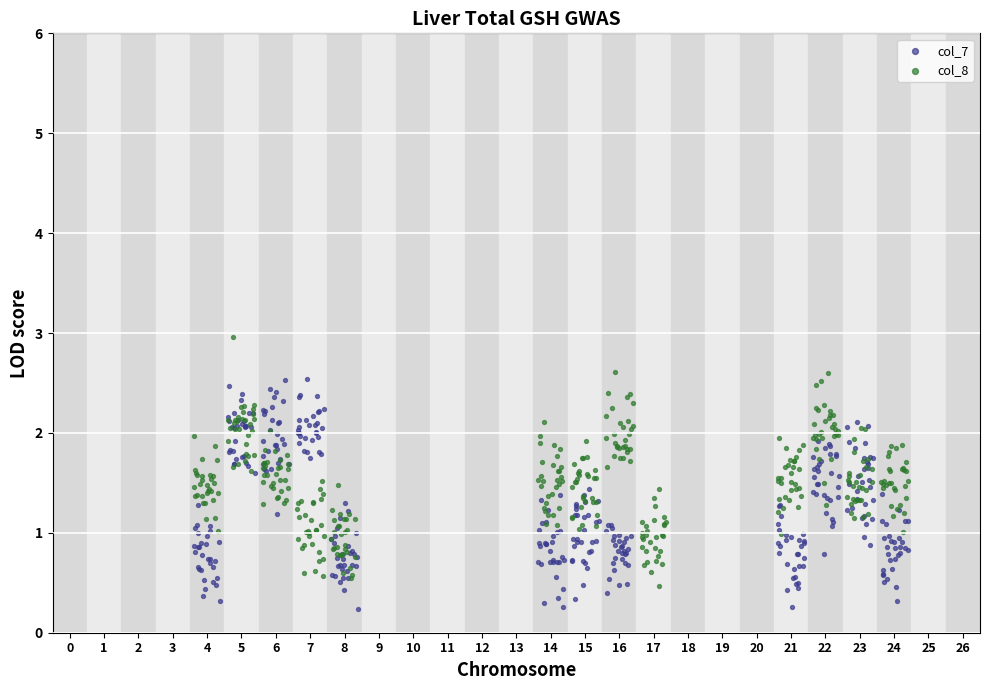

Which series reaches the maximum Y coordinate?

col_8